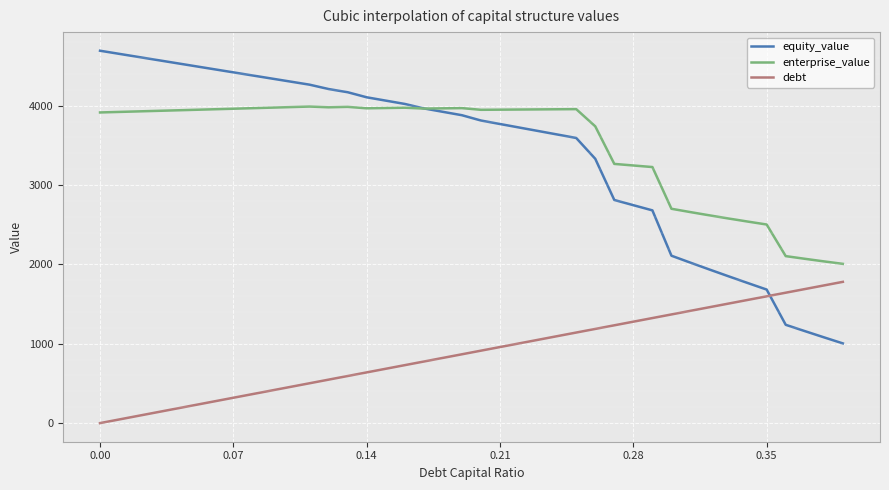

Which series has the largest total across all categories?

enterprise_value